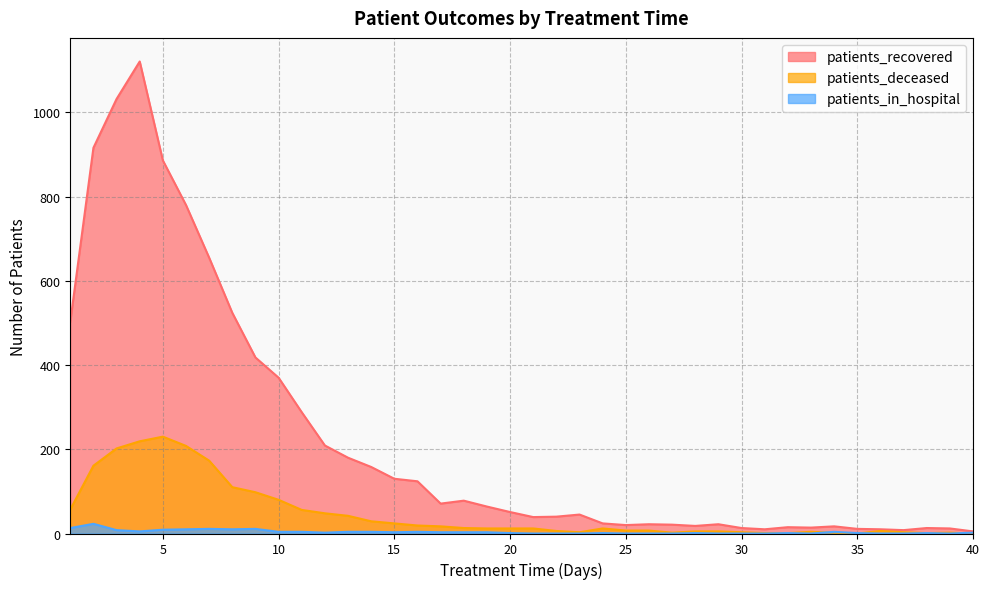

Reading left to right, list all the values displayed in this chart.

patients_recovered: 1=503	2=916	3=1032	4=1121	5=886	6=780	7=655	8=524	9=418	10=370	11=288	12=209	13=180	14=158	15=130	16=124	17=71	18=78	19=64	20=51	21=39	22=40	23=45	24=24	25=20	26=22	27=21	28=18	29=22	30=13	31=10	32=15	33=14	34=17	35=11	36=10	37=8	38=13	39=12	40=5
patients_deceased: 1=57	2=161	3=202	4=219	5=230	6=208	7=173	8=110	9=98	10=80	11=56	12=48	13=42	14=29	15=24	16=19	17=17	18=13	19=12	20=12	21=12	22=6	23=3	24=12	25=7	26=7	27=2	28=5	29=5	30=3	31=1	32=1	33=4	34=2	35=0	36=6	37=3	38=1	39=2	40=0
patients_in_hospital: 1=13	2=23	3=8	4=5	5=9	6=10	7=11	8=10	9=11	10=4	11=4	12=2	13=4	14=4	15=3	16=4	17=3	18=3	19=3	20=1	21=0	22=0	23=0	24=1	25=0	26=0	27=0	28=1	29=0	30=0	31=0	32=1	33=0	34=4	35=1	36=0	37=0	38=1	39=0	40=2